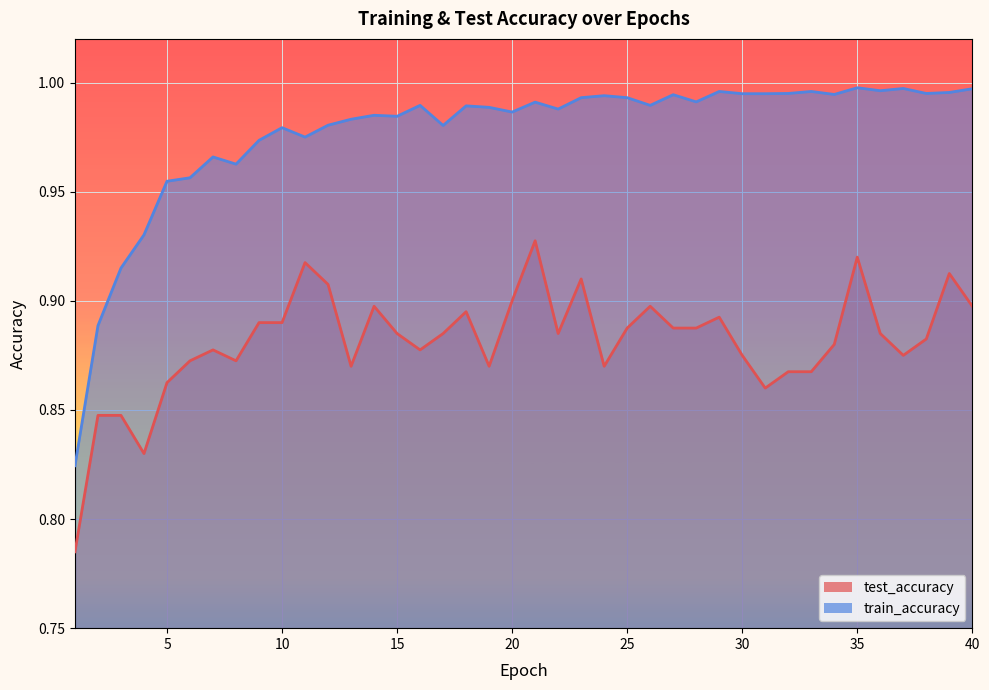

True or false: test_accuracy and train_accuracy intersect in this chart.

False